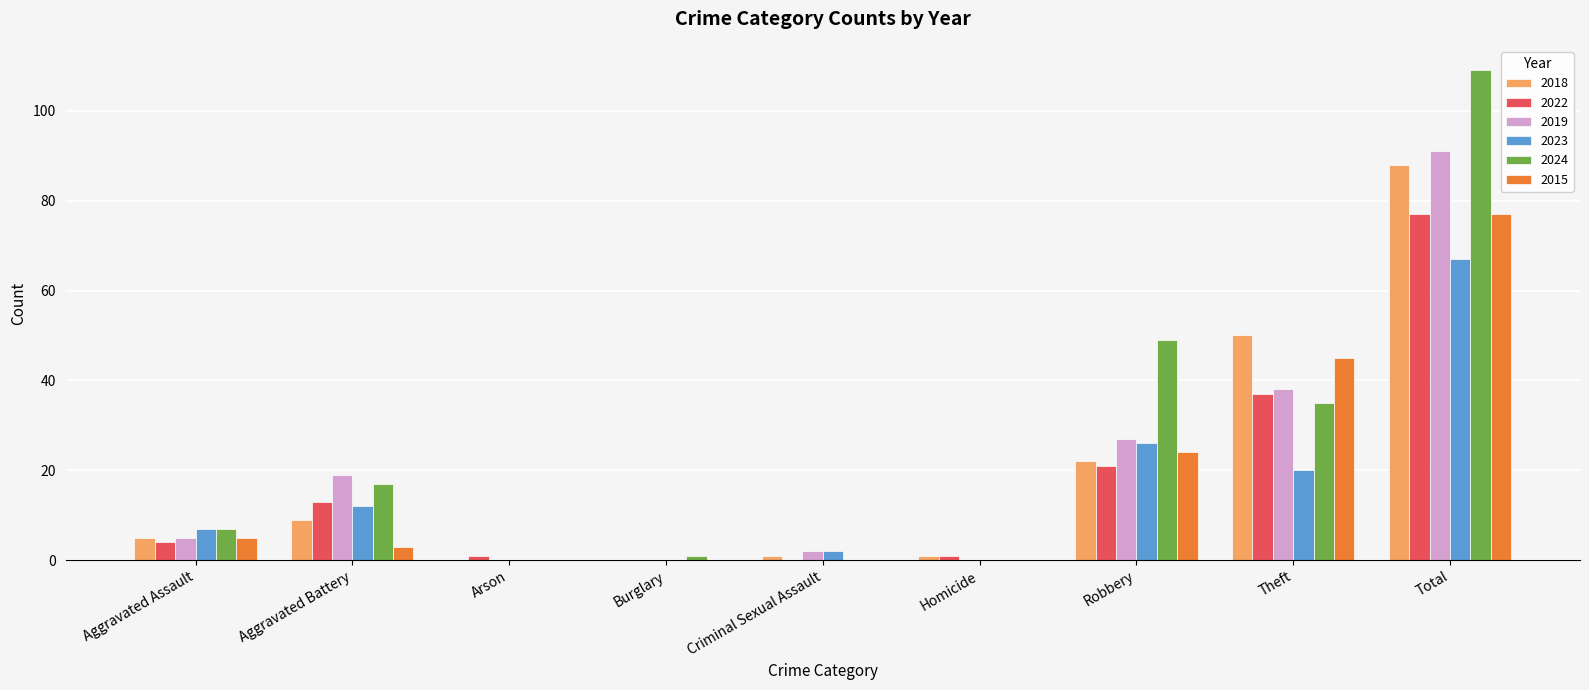

Reading left to right, extract all data points from this chart.

2018: 5	9	0	0	1	1	22	50	88
2022: 4	13	1	0	0	1	21	37	77
2019: 5	19	0	0	2	0	27	38	91
2023: 7	12	0	0	2	0	26	20	67
2024: 7	17	0	1	0	0	49	35	109
2015: 5	3	0	0	0	0	24	45	77